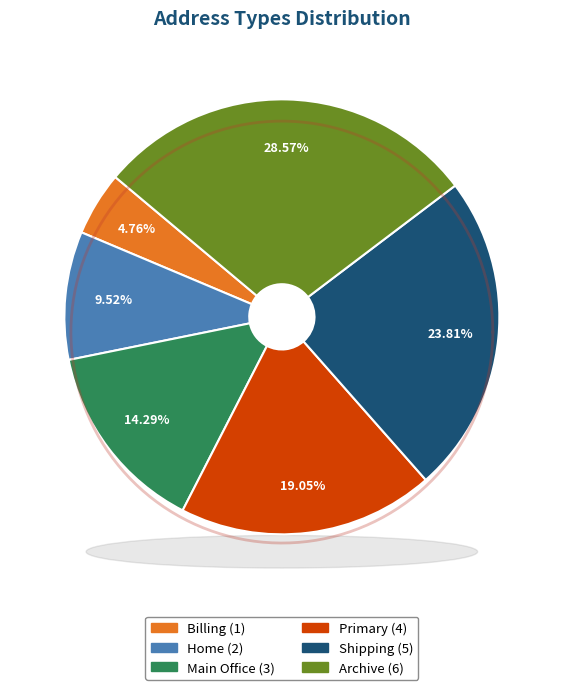

Rank the categories by value from lowest to highest.

Billing, Home, Main Office, Primary, Shipping, Archive